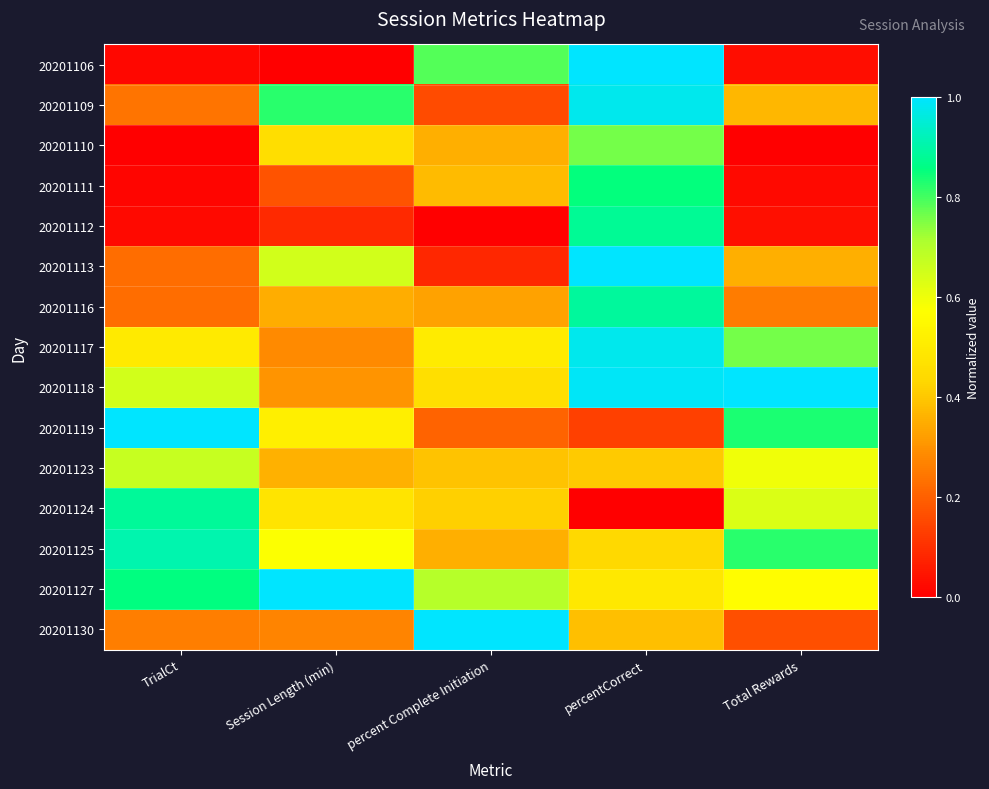

Reading left to right, extract all data points from this chart.

20201106: TrialCt=0.0	Session Length (min)=0.0	percent Complete Initiation=0.8	percentCorrect=1.0	Total Rewards=0.0
20201109: TrialCt=0.2	Session Length (min)=0.8	percent Complete Initiation=0.2	percentCorrect=1.0	Total Rewards=0.4
20201110: TrialCt=0.0	Session Length (min)=0.5	percent Complete Initiation=0.4	percentCorrect=0.8	Total Rewards=0.0
20201111: TrialCt=0.0	Session Length (min)=0.2	percent Complete Initiation=0.4	percentCorrect=0.9	Total Rewards=0.0
20201112: TrialCt=0.0	Session Length (min)=0.1	percent Complete Initiation=0.0	percentCorrect=0.9	Total Rewards=0.0
20201113: TrialCt=0.2	Session Length (min)=0.7	percent Complete Initiation=0.1	percentCorrect=1.0	Total Rewards=0.4
20201116: TrialCt=0.2	Session Length (min)=0.3	percent Complete Initiation=0.3	percentCorrect=0.9	Total Rewards=0.3
20201117: TrialCt=0.5	Session Length (min)=0.3	percent Complete Initiation=0.5	percentCorrect=1.0	Total Rewards=0.8
20201118: TrialCt=0.6	Session Length (min)=0.3	percent Complete Initiation=0.5	percentCorrect=1.0	Total Rewards=1.0
20201119: TrialCt=1.0	Session Length (min)=0.5	percent Complete Initiation=0.2	percentCorrect=0.1	Total Rewards=0.8
20201123: TrialCt=0.7	Session Length (min)=0.4	percent Complete Initiation=0.4	percentCorrect=0.4	Total Rewards=0.6
20201124: TrialCt=0.9	Session Length (min)=0.5	percent Complete Initiation=0.4	percentCorrect=0.0	Total Rewards=0.6
20201125: TrialCt=0.9	Session Length (min)=0.6	percent Complete Initiation=0.4	percentCorrect=0.4	Total Rewards=0.8
20201127: TrialCt=0.9	Session Length (min)=1.0	percent Complete Initiation=0.7	percentCorrect=0.5	Total Rewards=0.6
20201130: TrialCt=0.3	Session Length (min)=0.3	percent Complete Initiation=1.0	percentCorrect=0.4	Total Rewards=0.2